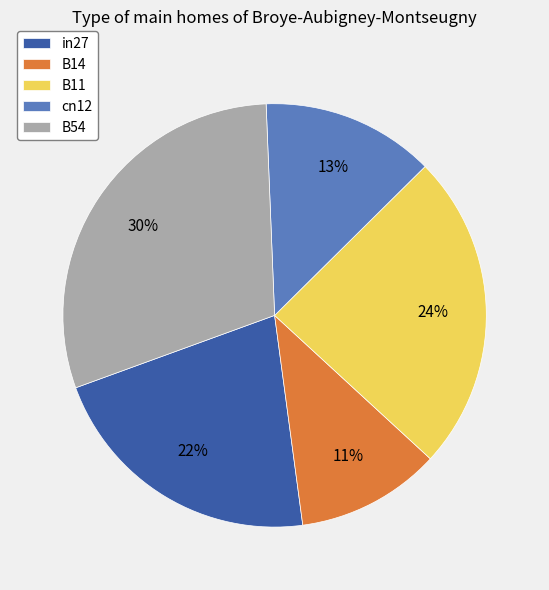

To the nearest percent, what is the average slice percentage?

20%